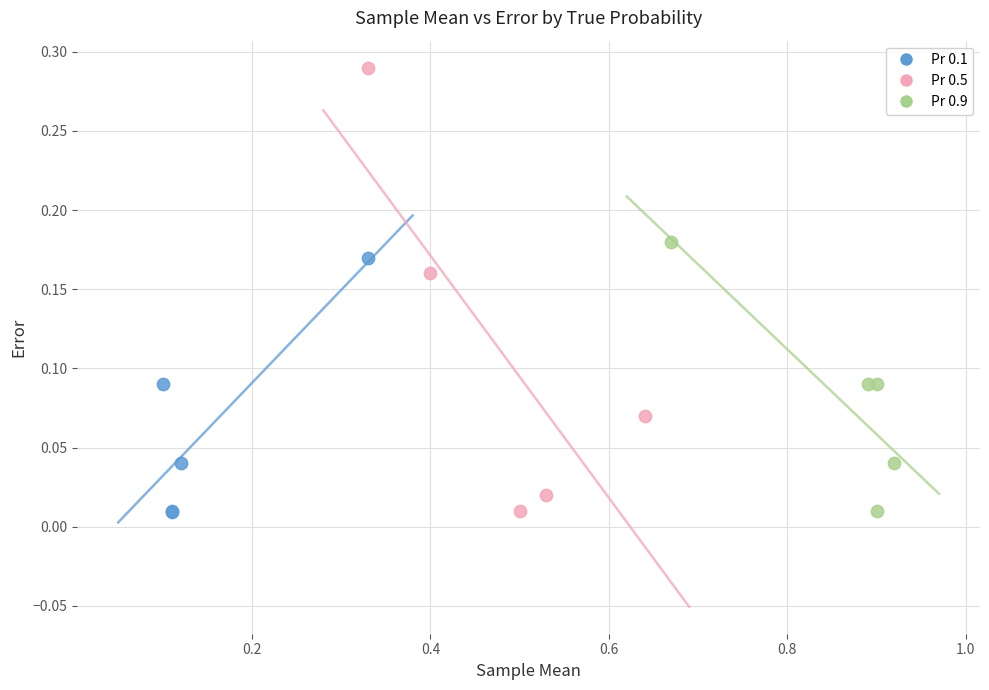

Which series reaches the maximum Y coordinate?

Pr 0.5